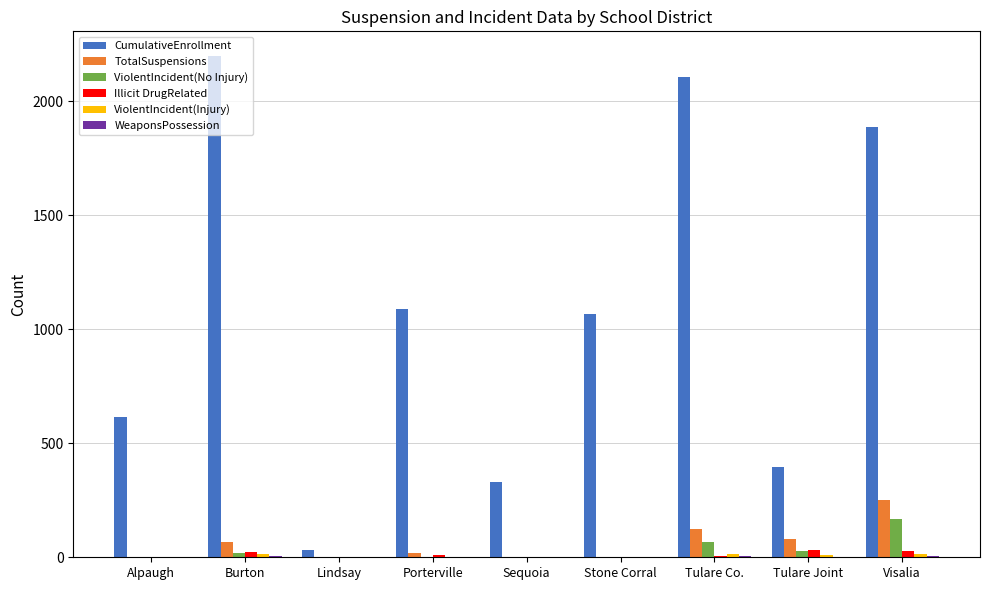

Which series has the largest total across all categories?

CumulativeEnrollment